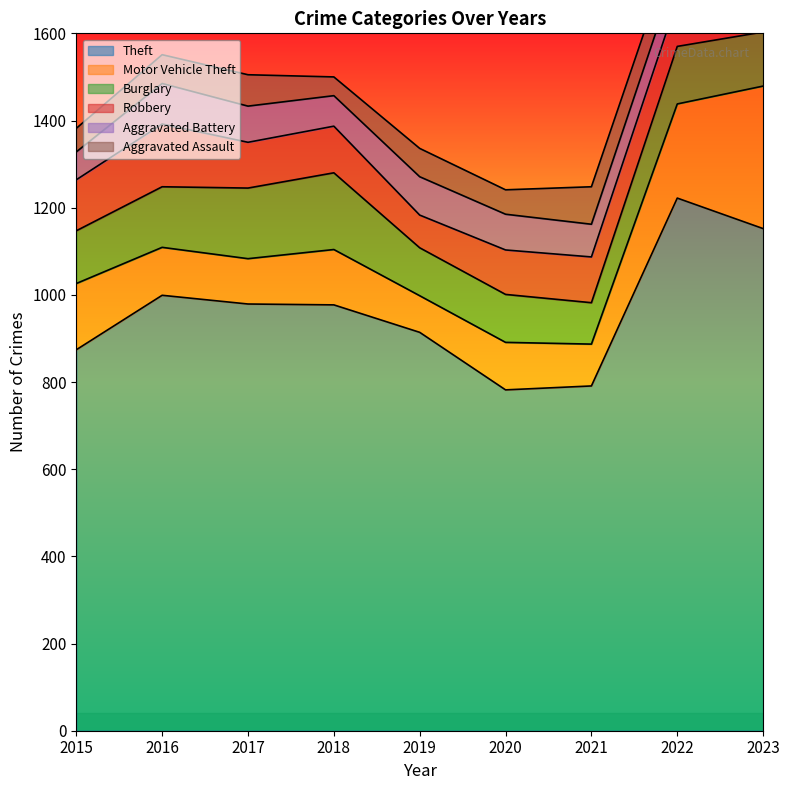

What is the value of the Robbery point at the 1st from the left?

117